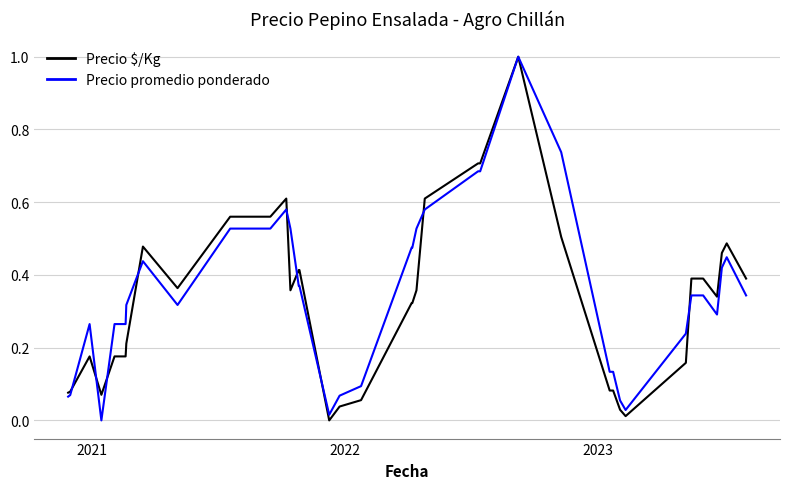

What is the maximum value shown in the chart?

1.0